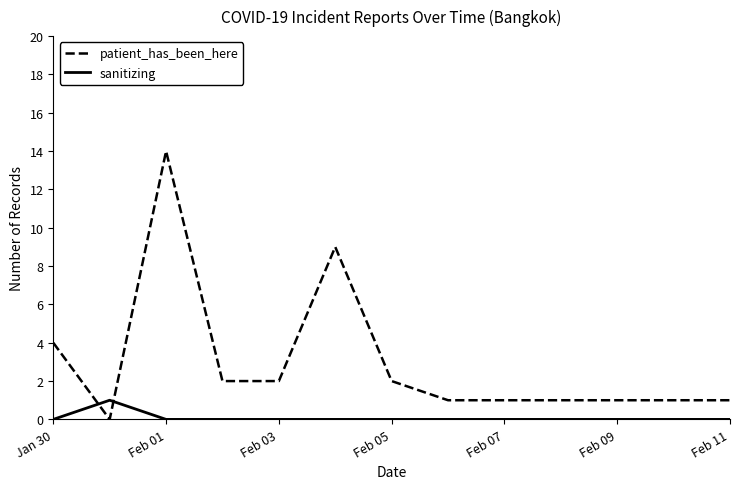

What is the maximum value for patient_has_been_here?

14